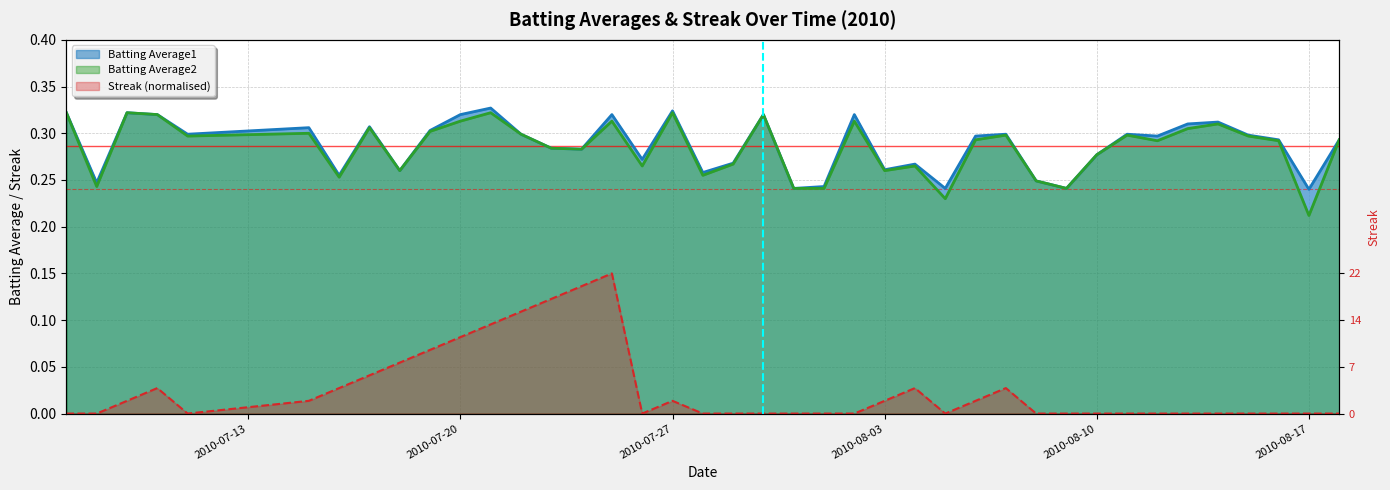

What is the sum of the Batting Average1 values at 2010-07-27 and 2010-08-10?

0.6